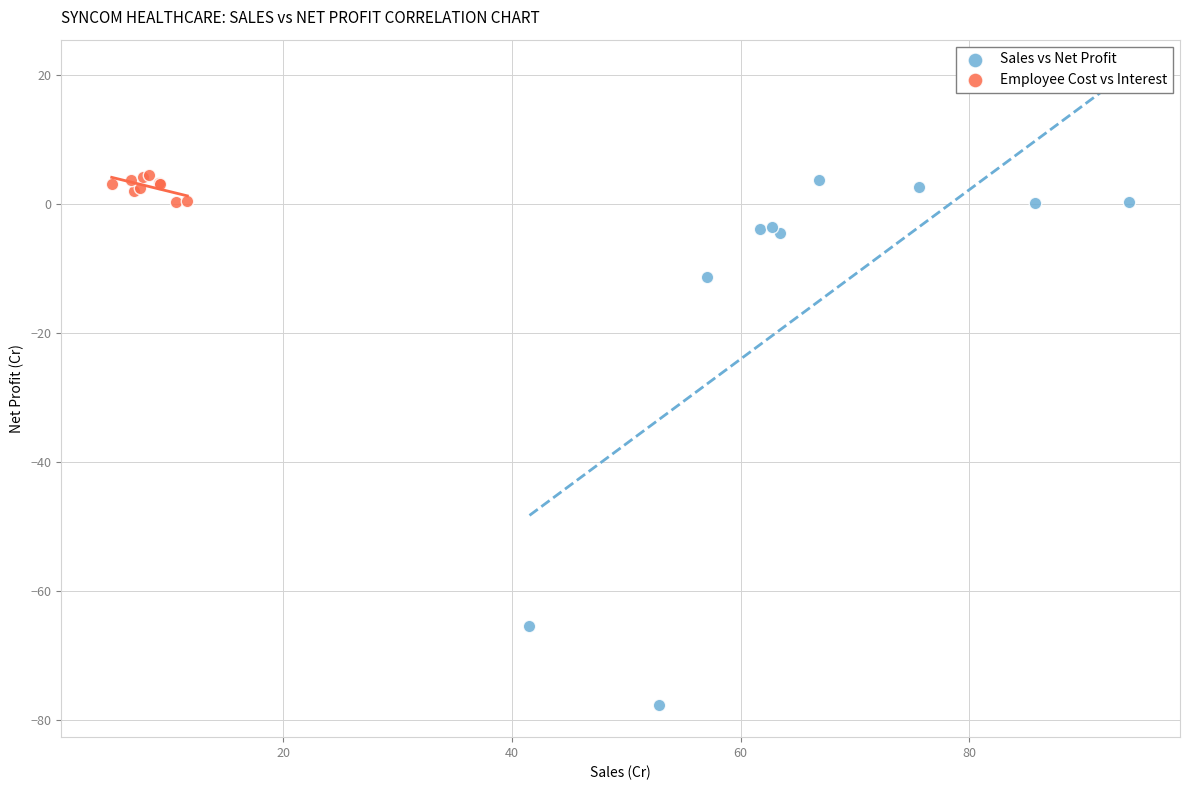

Which series has the widest spread of Y values?

Sales vs Net Profit